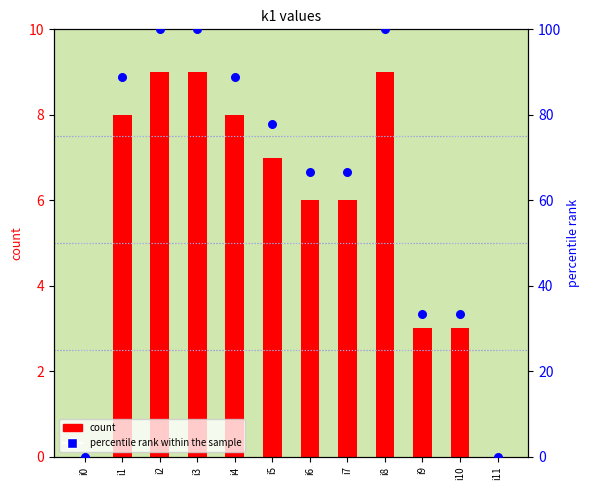

Which series has the largest total across all categories?

percentile rank within the sample